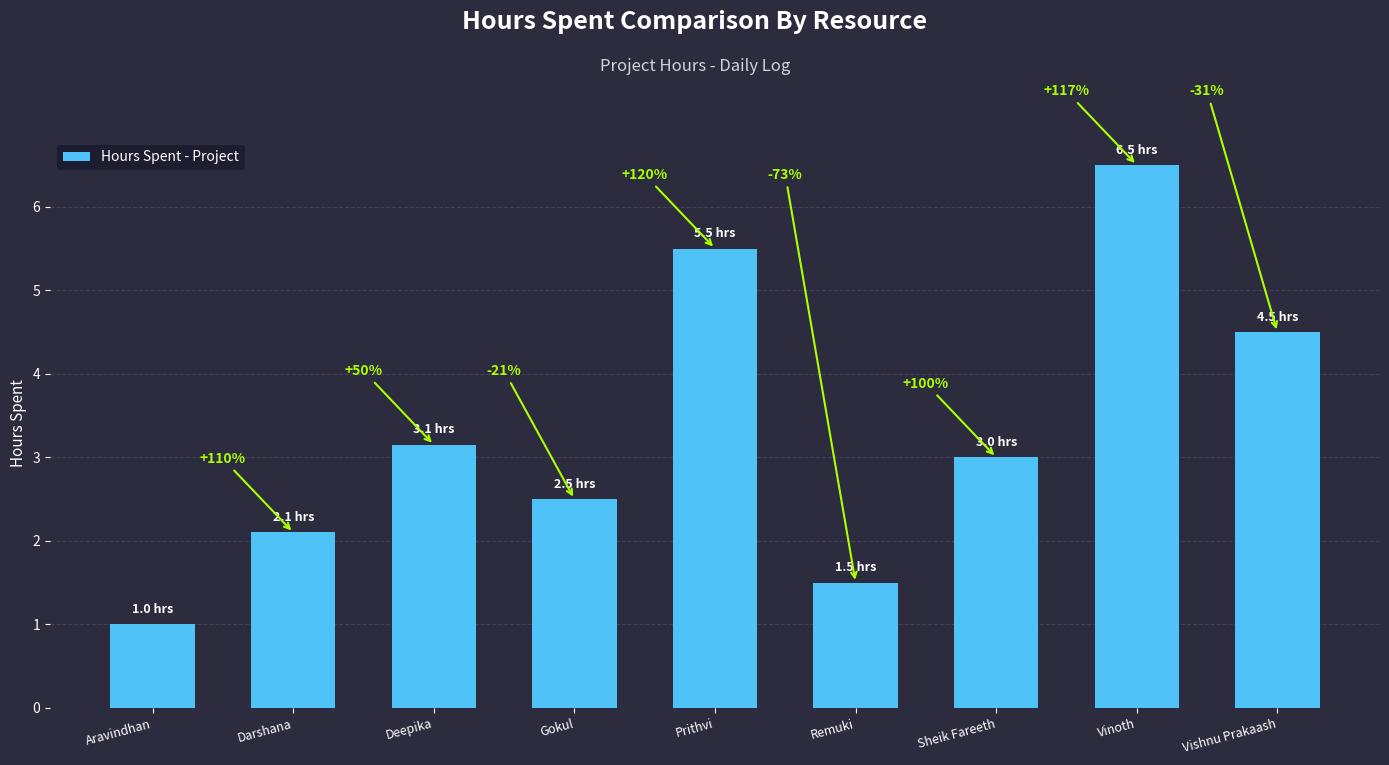

What is the sum of all values?

29.8